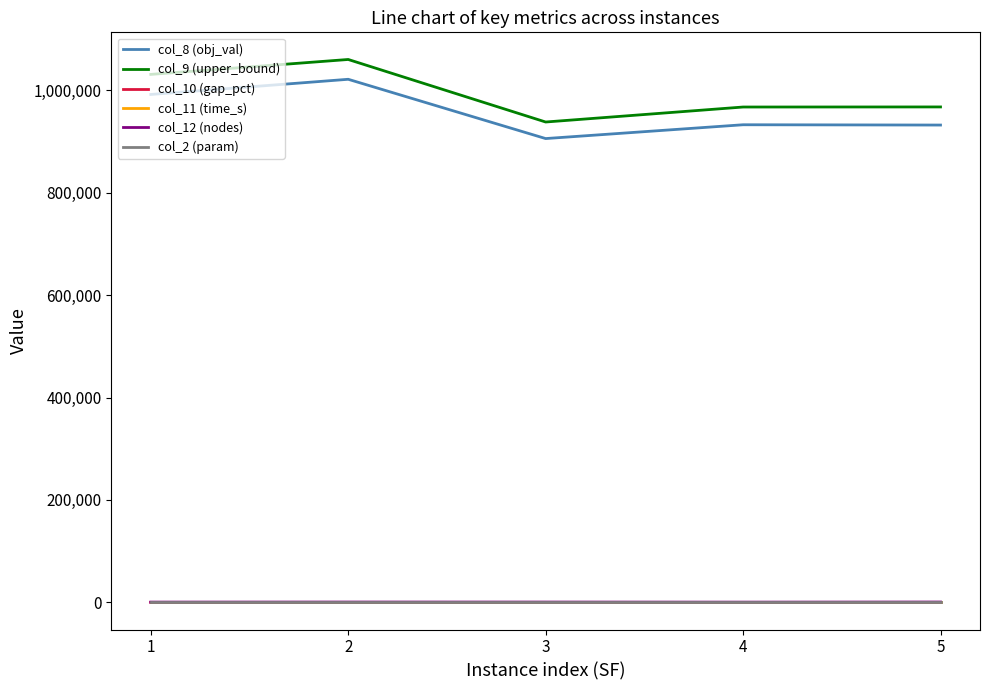

True or false: col_9 (upper_bound) has a value of 938018.3 at 3.

True